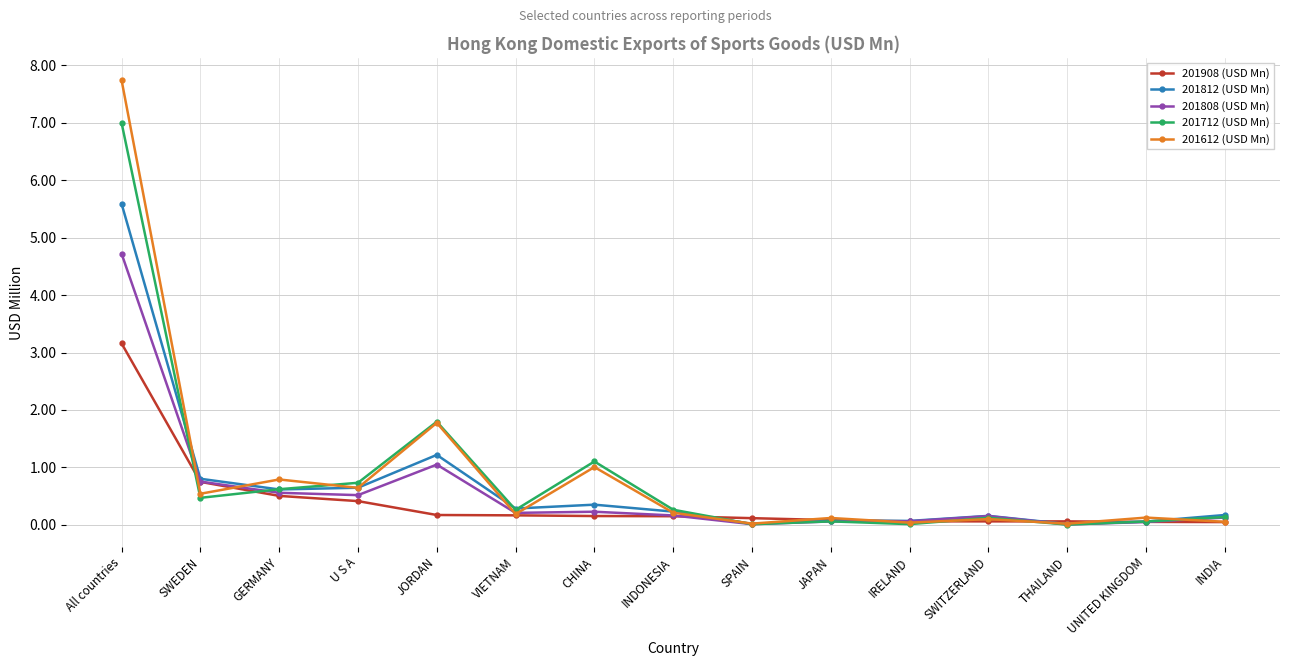

What is the label of the 8th point from the left?

INDONESIA